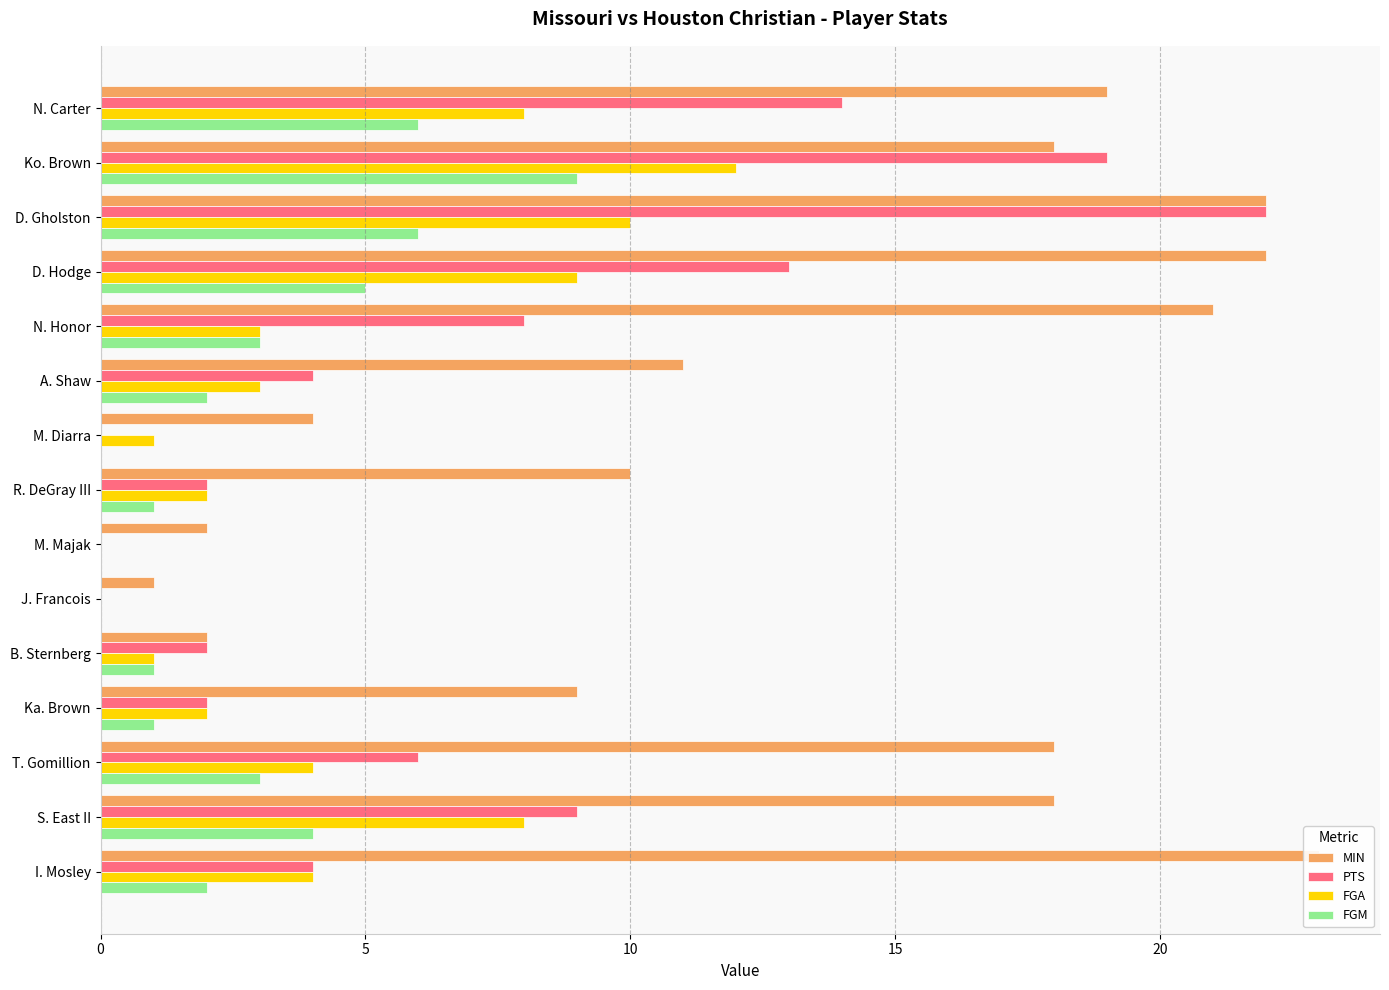

What is the maximum value shown in the chart?

23